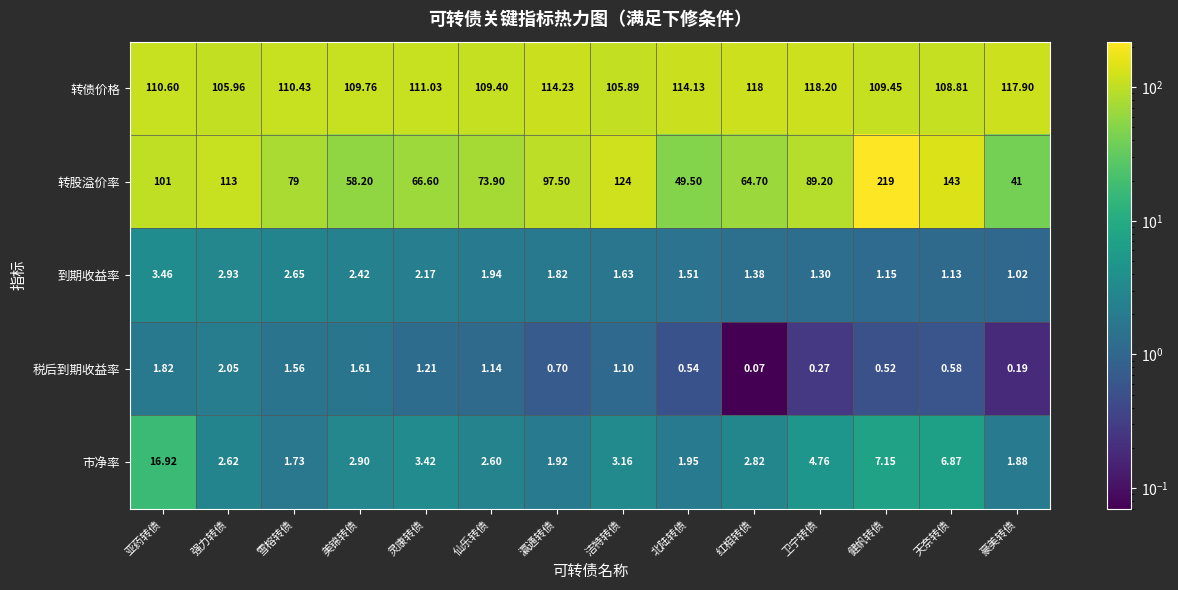

Where is 转债价格 nearest to the value 112?

灵康转债